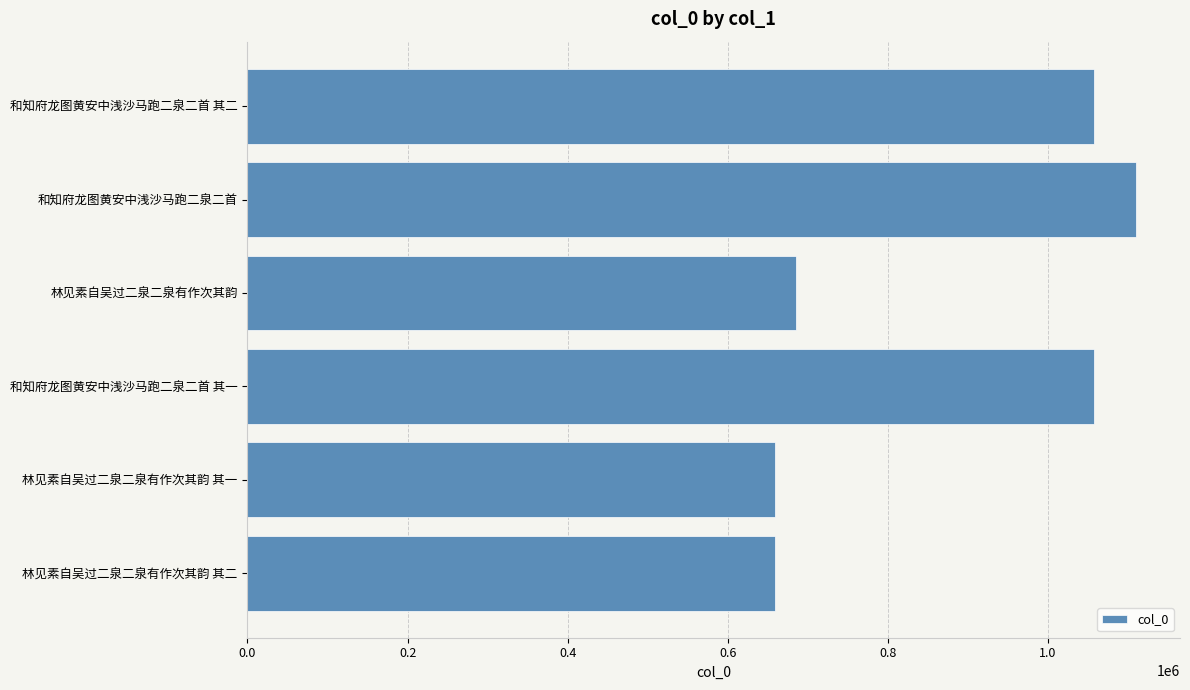

How many distinct data groups are displayed?

1